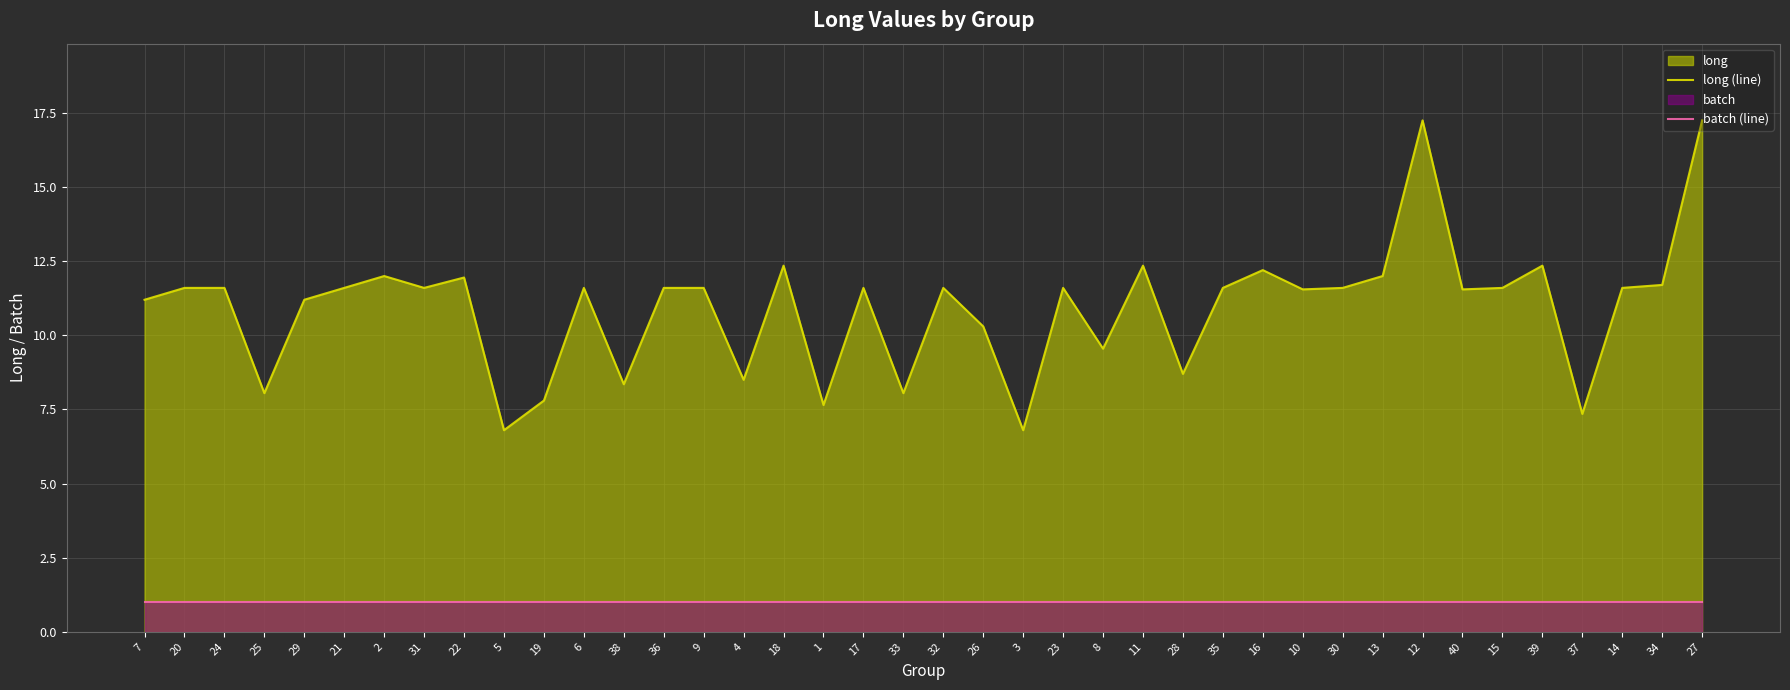

Where is long (line) nearest to the value 12?

2